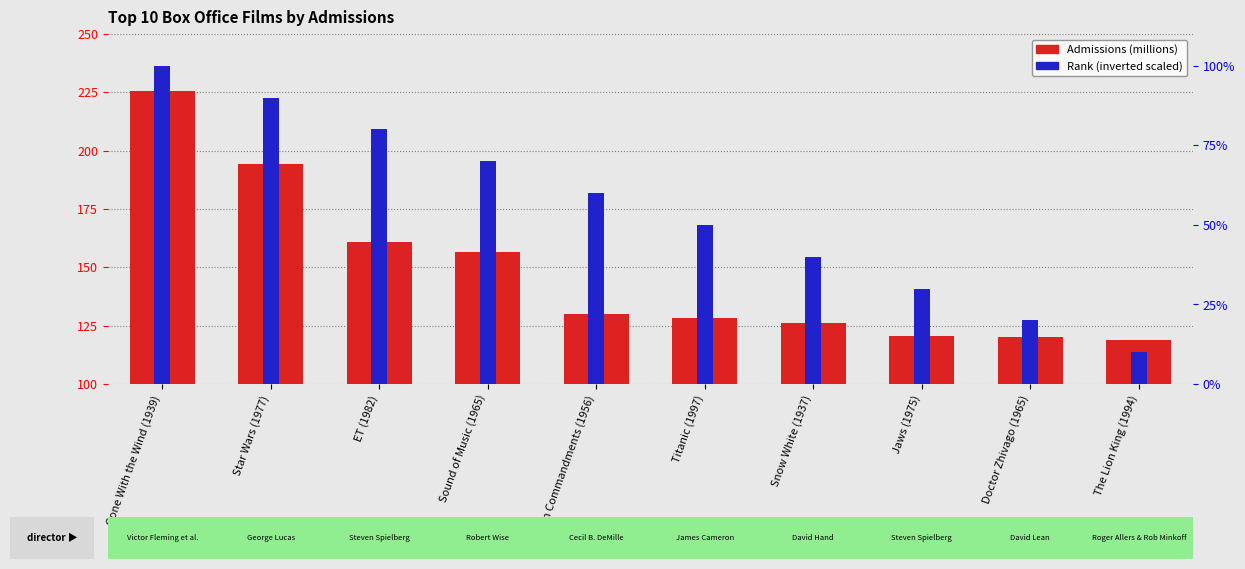

Rank the series by their average value, from highest to lowest.

Admissions (millions), Rank (inverted, scaled)